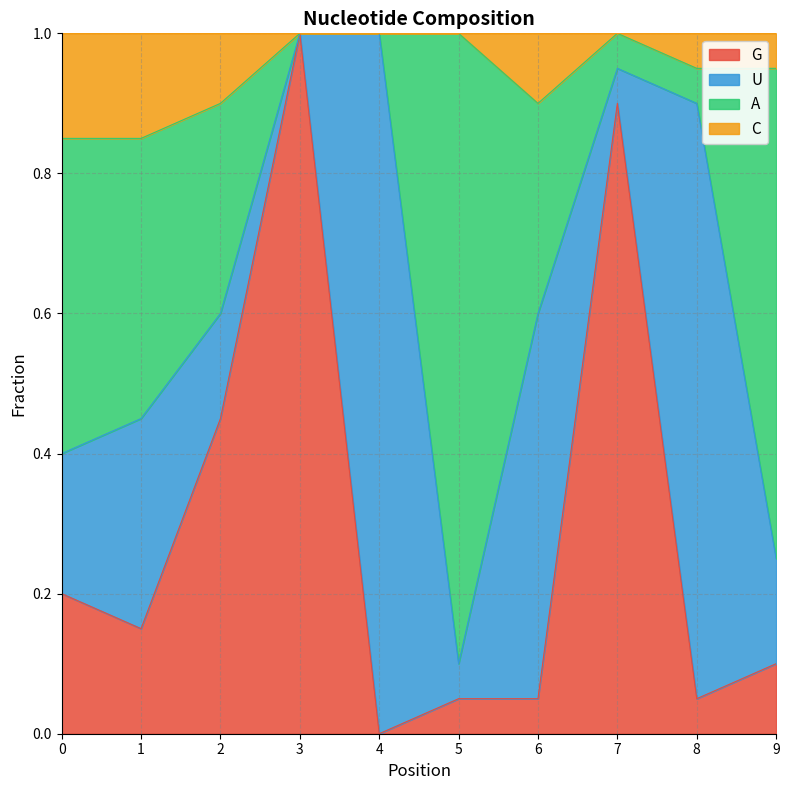

What is the highest value of the G series?

1.0